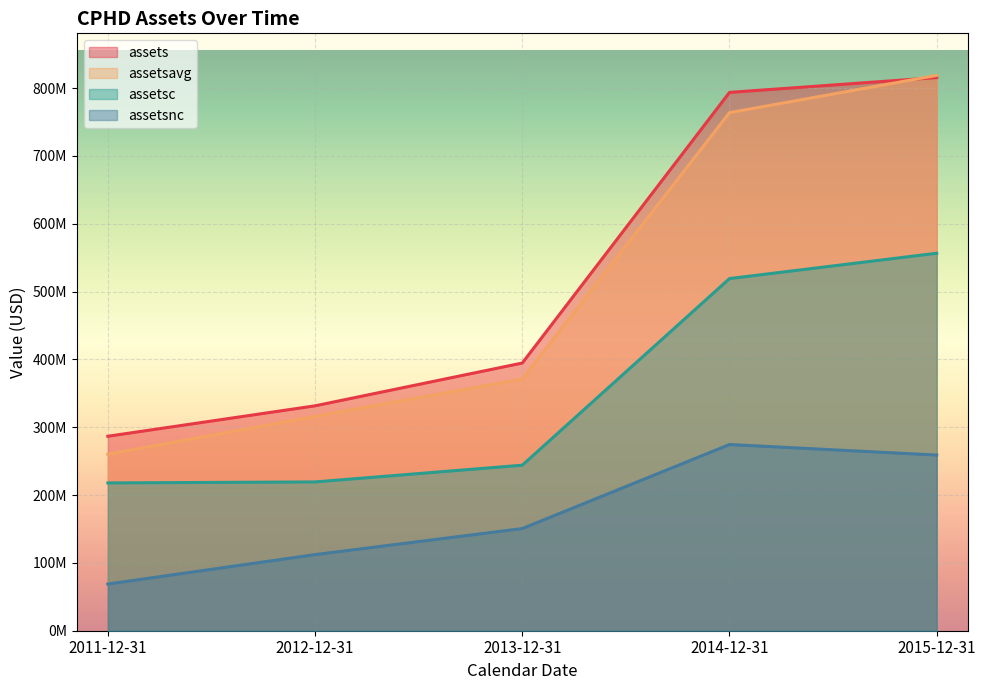

Which series changed the most between 2013-12-31 and 2014-12-31?

assets